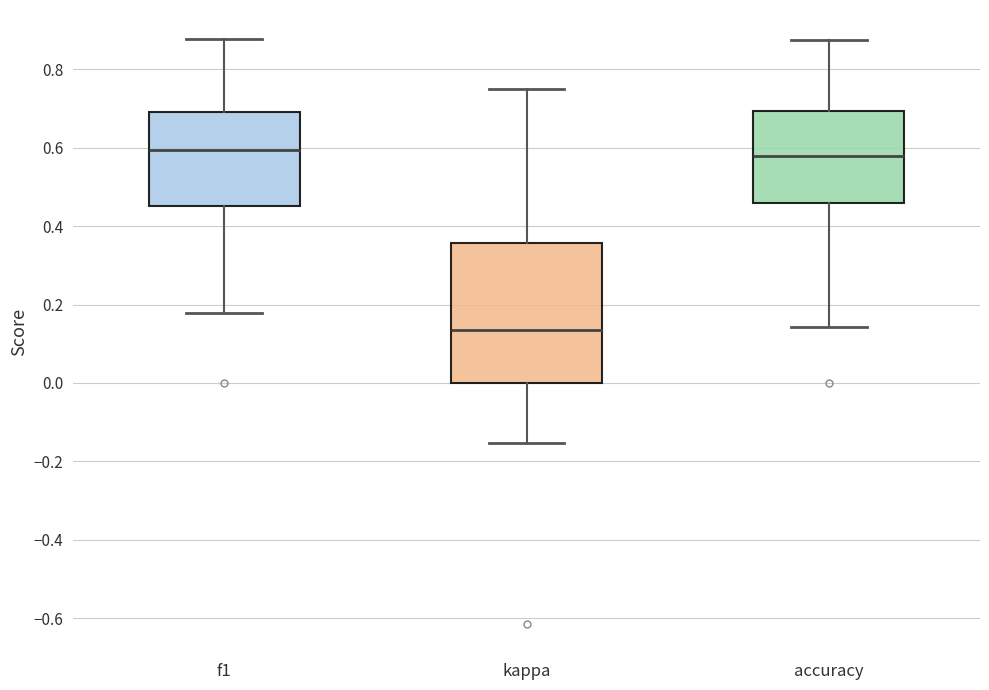

Reading left to right, read every box against the y-axis: the position of its median line, the range the box covers, and the ends of its whiskers. The values are not printed on the chart, so give them approximately, as read against the axis.

f1: median 0.60, box 0.46 to 0.70, whiskers 0.18 to 0.88
kappa: median 0.14, box 0.00 to 0.36, whiskers -0.16 to 0.76
accuracy: median 0.58, box 0.46 to 0.70, whiskers 0.14 to 0.88